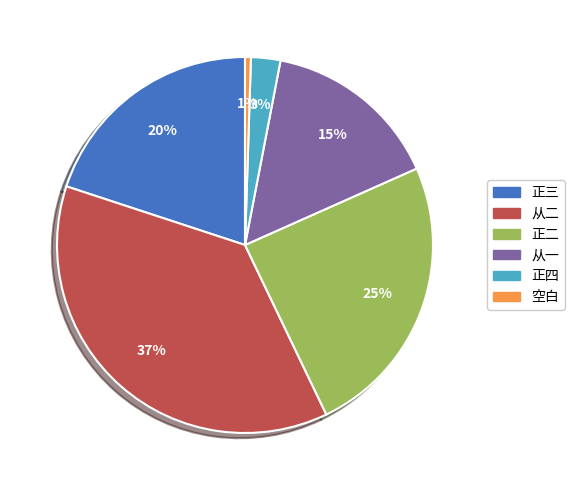

What is the ratio of the value at 从一 to the value at 从二?

0.4